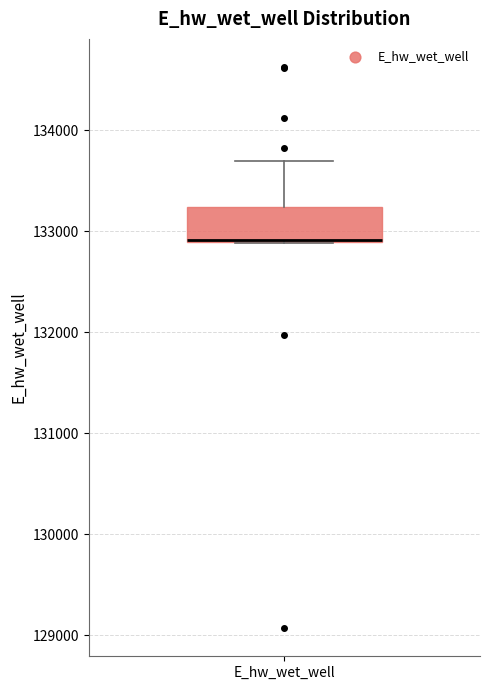

Where does the upper whisker of the box for E_hw_wet_well end on the y-axis? The values are not printed on the chart, so give them approximately, as read against the axis.

133700